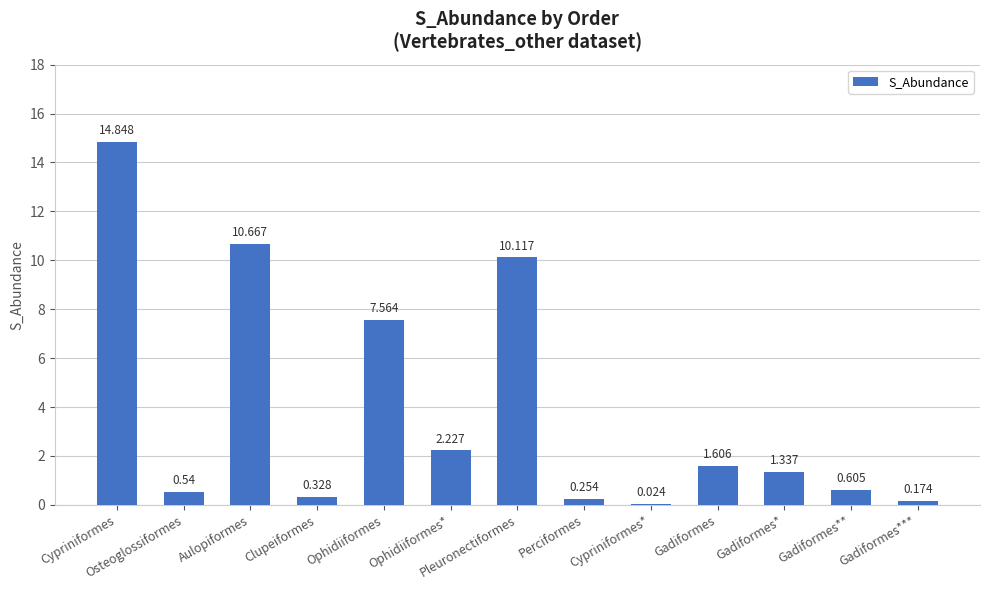

What is the change in value from Clupeiformes to Gadiformes***?

-0.2